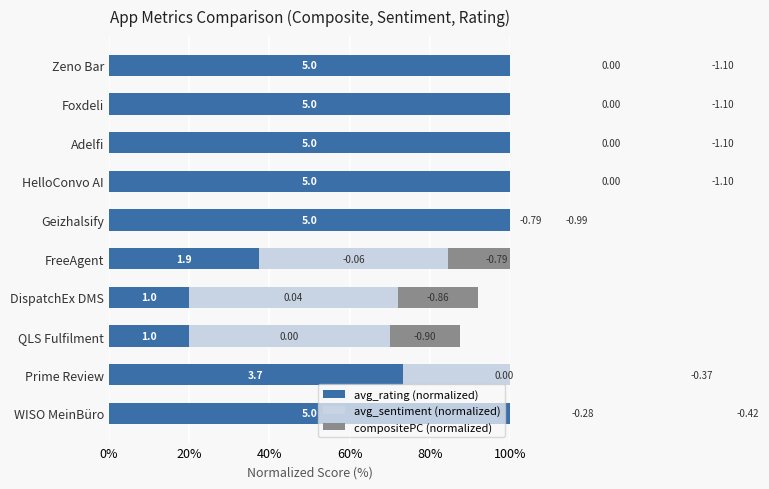

How many groups of bars are there?

10